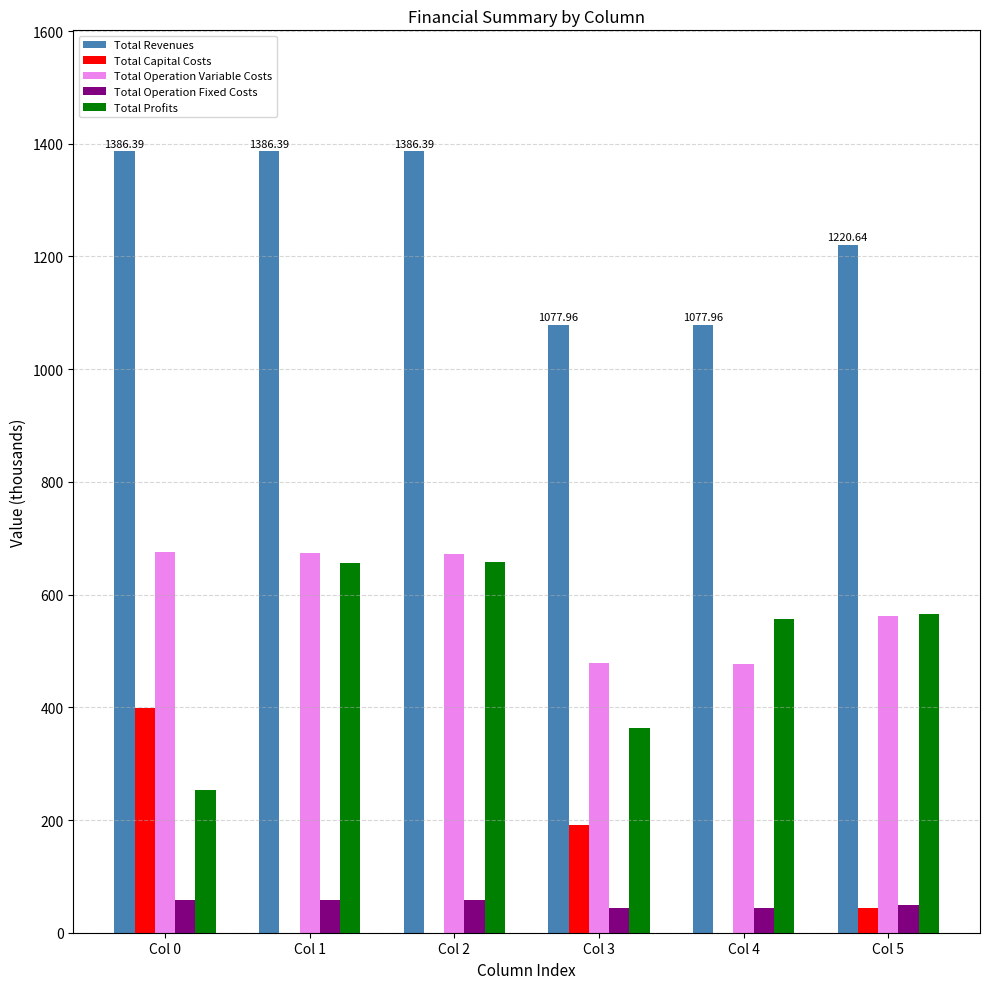

What is the sum of the Total Profits values at Col 2 and Col 4?

1214.2